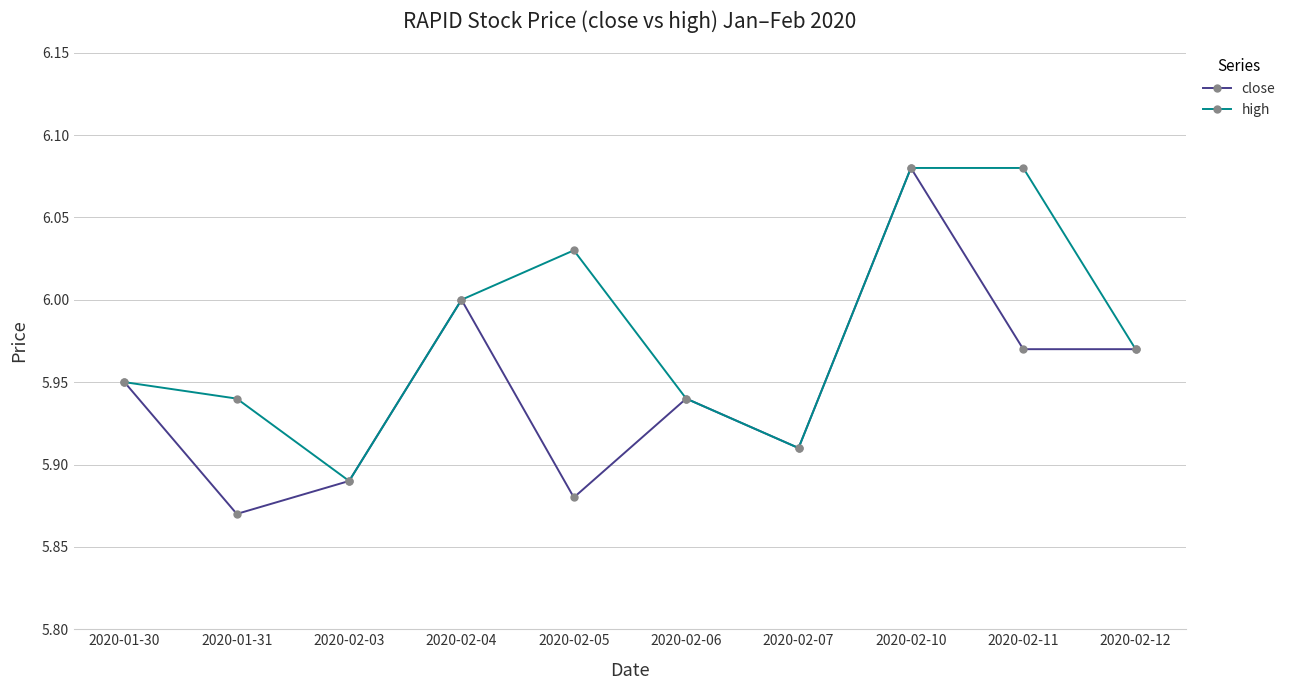

Where is high nearest to the value 5?

2020-02-03